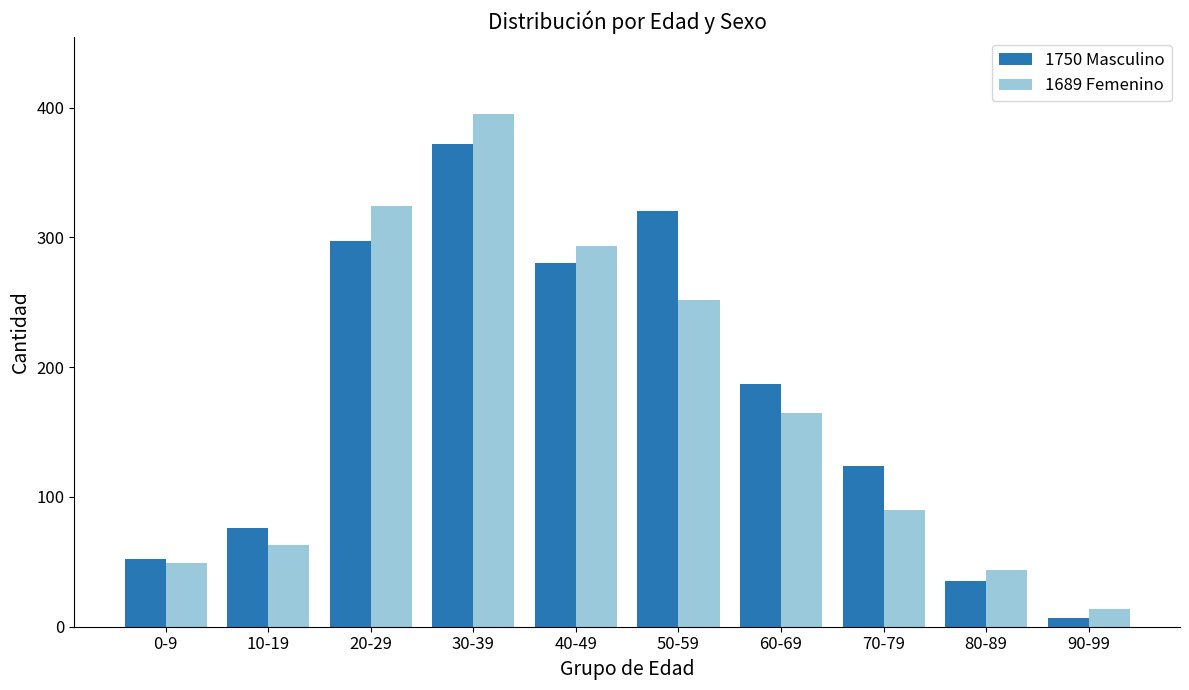

True or false: 1689 Femenino has a value of 395 at 30-39.

True